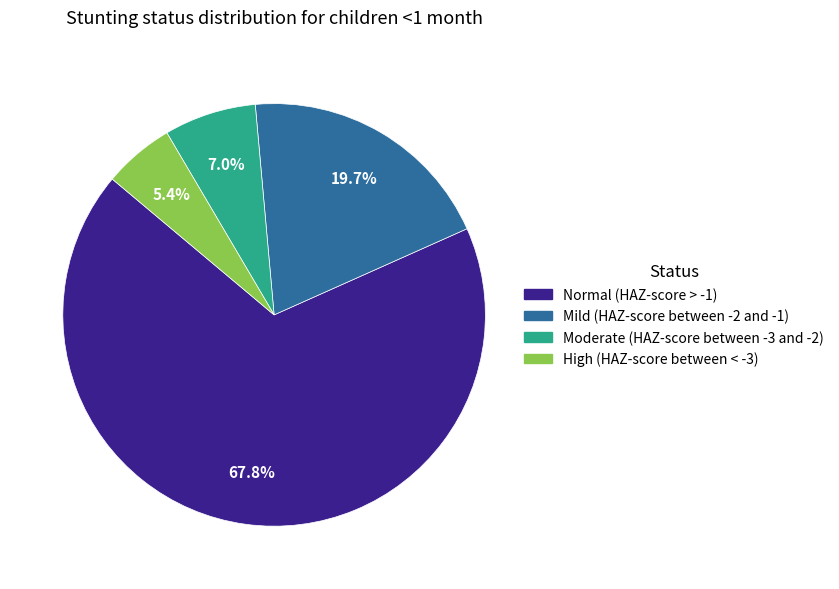

To the nearest percent, what portion does Mild (HAZ-score between -2 and -1) represent?

20%